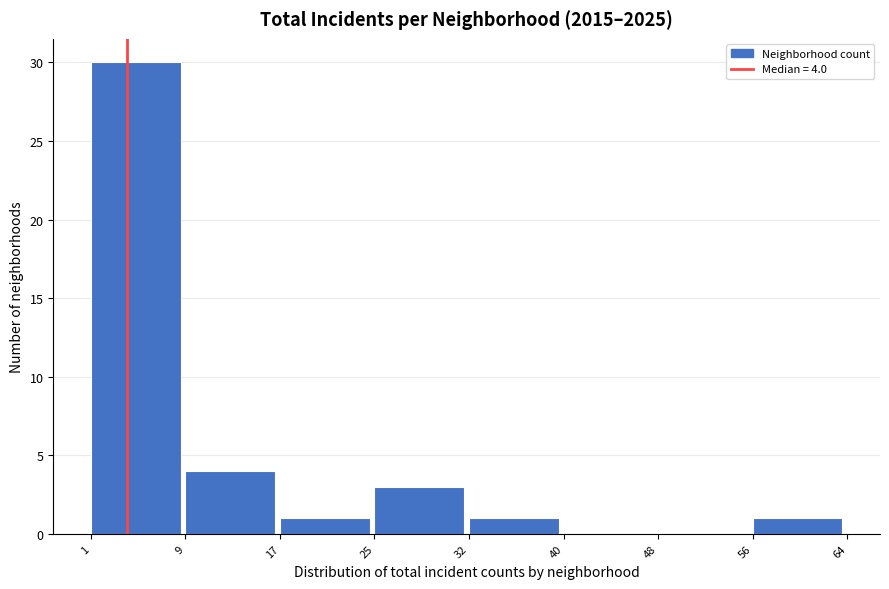

Which range on the x-axis has the tallest bar?

1 to 9